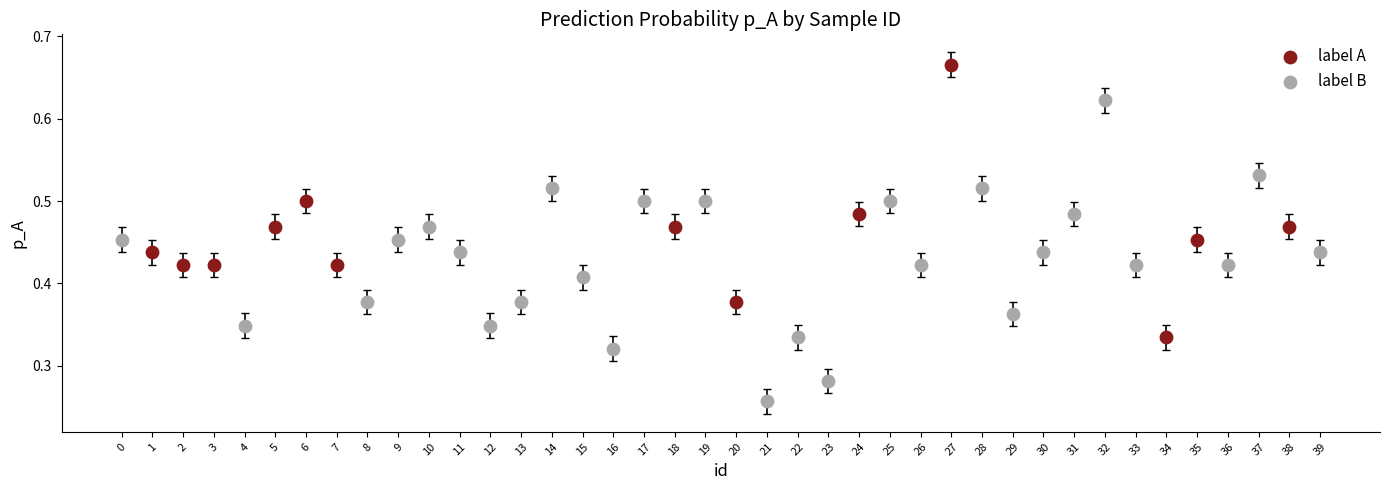

Which series contains the lowest Y value?

label B